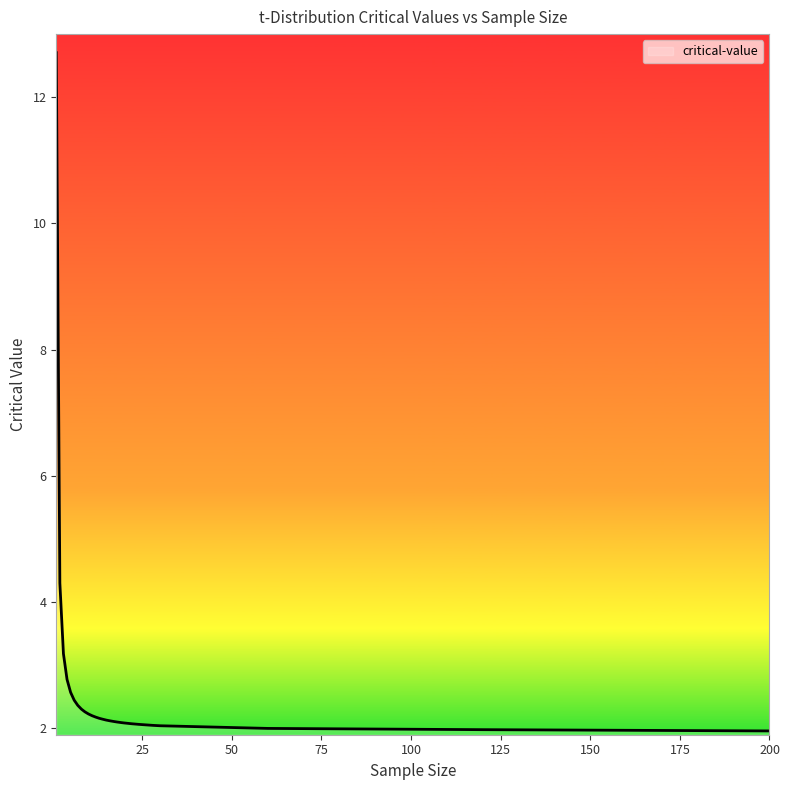

What is the difference between the maximum and minimum values?

10.7